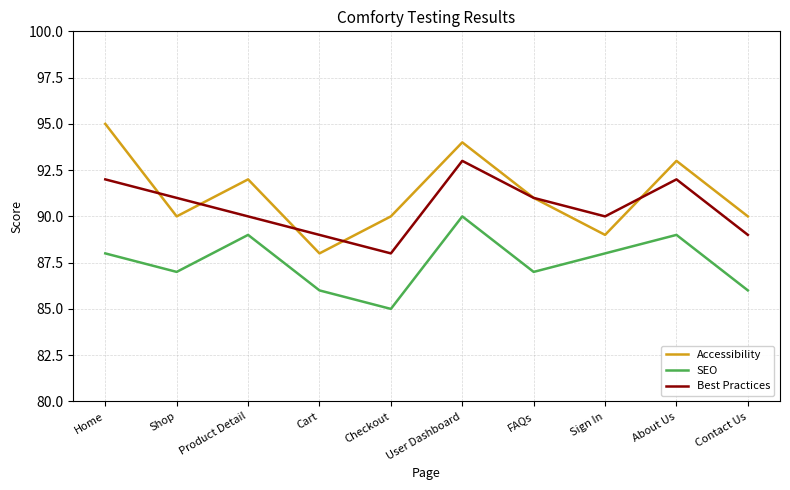

Which series ends up on top after the final intersection of Best Practices and Accessibility?

Accessibility